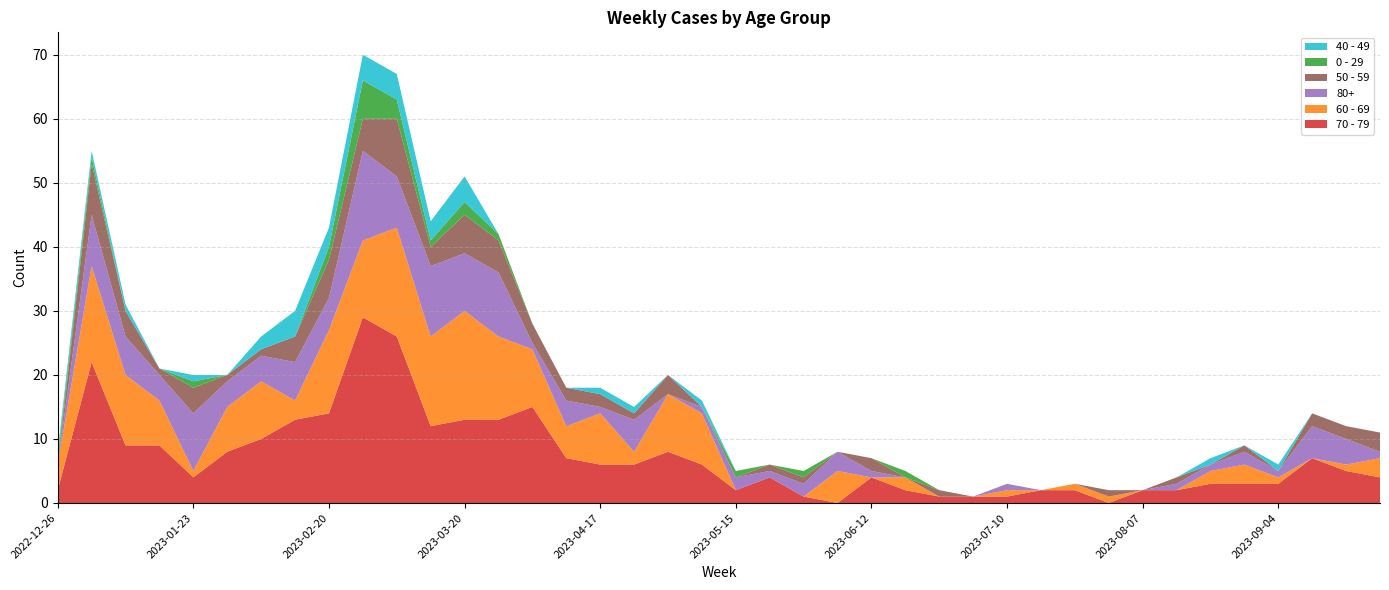

Reading left to right, transcribe all the data shown in this chart.

70 - 79: 2022-12-26=2	2023-01-02=22	2023-01-09=9	2023-01-16=9	2023-01-23=4	2023-01-30=8	2023-02-06=10	2023-02-13=13	2023-02-20=14	2023-02-27=29	2023-03-06=26	2023-03-13=12	2023-03-20=13	2023-03-27=13	2023-04-03=15	2023-04-10=7	2023-04-17=6	2023-04-24=6	2023-05-01=8	2023-05-08=6	2023-05-15=2	2023-05-22=4	2023-05-29=1	2023-06-05=0	2023-06-12=4	2023-06-19=2	2023-06-26=1	2023-07-03=1	2023-07-10=1	2023-07-17=2	2023-07-24=2	2023-07-31=0	2023-08-07=2	2023-08-14=2	2023-08-21=3	2023-08-28=3	2023-09-04=3	2023-09-11=7	2023-09-18=5	2023-09-25=4
60 - 69: 2022-12-26=4	2023-01-02=15	2023-01-09=11	2023-01-16=7	2023-01-23=1	2023-01-30=7	2023-02-06=9	2023-02-13=3	2023-02-20=13	2023-02-27=12	2023-03-06=17	2023-03-13=14	2023-03-20=17	2023-03-27=13	2023-04-03=9	2023-04-10=5	2023-04-17=8	2023-04-24=2	2023-05-01=9	2023-05-08=8	2023-05-15=0	2023-05-22=0	2023-05-29=0	2023-06-05=5	2023-06-12=0	2023-06-19=2	2023-06-26=0	2023-07-03=0	2023-07-10=1	2023-07-17=0	2023-07-24=1	2023-07-31=1	2023-08-07=0	2023-08-14=0	2023-08-21=2	2023-08-28=3	2023-09-04=1	2023-09-11=0	2023-09-18=1	2023-09-25=3
80+: 2022-12-26=0	2023-01-02=8	2023-01-09=6	2023-01-16=4	2023-01-23=9	2023-01-30=4	2023-02-06=4	2023-02-13=6	2023-02-20=5	2023-02-27=14	2023-03-06=8	2023-03-13=11	2023-03-20=9	2023-03-27=10	2023-04-03=1	2023-04-10=4	2023-04-17=1	2023-04-24=5	2023-05-01=0	2023-05-08=1	2023-05-15=2	2023-05-22=1	2023-05-29=2	2023-06-05=3	2023-06-12=1	2023-06-19=0	2023-06-26=0	2023-07-03=0	2023-07-10=1	2023-07-17=0	2023-07-24=0	2023-07-31=0	2023-08-07=0	2023-08-14=1	2023-08-21=1	2023-08-28=2	2023-09-04=1	2023-09-11=5	2023-09-18=4	2023-09-25=1
50 - 59: 2022-12-26=0	2023-01-02=8	2023-01-09=4	2023-01-16=1	2023-01-23=4	2023-01-30=1	2023-02-06=1	2023-02-13=4	2023-02-20=6	2023-02-27=5	2023-03-06=9	2023-03-13=3	2023-03-20=6	2023-03-27=5	2023-04-03=3	2023-04-10=2	2023-04-17=2	2023-04-24=1	2023-05-01=3	2023-05-08=0	2023-05-15=0	2023-05-22=1	2023-05-29=1	2023-06-05=0	2023-06-12=2	2023-06-19=0	2023-06-26=1	2023-07-03=0	2023-07-10=0	2023-07-17=0	2023-07-24=0	2023-07-31=1	2023-08-07=0	2023-08-14=1	2023-08-21=0	2023-08-28=1	2023-09-04=0	2023-09-11=2	2023-09-18=2	2023-09-25=3
0 - 29: 2022-12-26=1	2023-01-02=1	2023-01-09=0	2023-01-16=0	2023-01-23=1	2023-01-30=0	2023-02-06=0	2023-02-13=0	2023-02-20=2	2023-02-27=6	2023-03-06=3	2023-03-13=1	2023-03-20=2	2023-03-27=1	2023-04-03=0	2023-04-10=0	2023-04-17=0	2023-04-24=0	2023-05-01=0	2023-05-08=0	2023-05-15=1	2023-05-22=0	2023-05-29=1	2023-06-05=0	2023-06-12=0	2023-06-19=1	2023-06-26=0	2023-07-03=0	2023-07-10=0	2023-07-17=0	2023-07-24=0	2023-07-31=0	2023-08-07=0	2023-08-14=0	2023-08-21=0	2023-08-28=0	2023-09-04=0	2023-09-11=0	2023-09-18=0	2023-09-25=0
40 - 49: 2022-12-26=1	2023-01-02=1	2023-01-09=1	2023-01-16=0	2023-01-23=1	2023-01-30=0	2023-02-06=2	2023-02-13=4	2023-02-20=3	2023-02-27=4	2023-03-06=4	2023-03-13=3	2023-03-20=4	2023-03-27=0	2023-04-03=0	2023-04-10=0	2023-04-17=1	2023-04-24=1	2023-05-01=0	2023-05-08=1	2023-05-15=0	2023-05-22=0	2023-05-29=0	2023-06-05=0	2023-06-12=0	2023-06-19=0	2023-06-26=0	2023-07-03=0	2023-07-10=0	2023-07-17=0	2023-07-24=0	2023-07-31=0	2023-08-07=0	2023-08-14=0	2023-08-21=1	2023-08-28=0	2023-09-04=1	2023-09-11=0	2023-09-18=0	2023-09-25=0